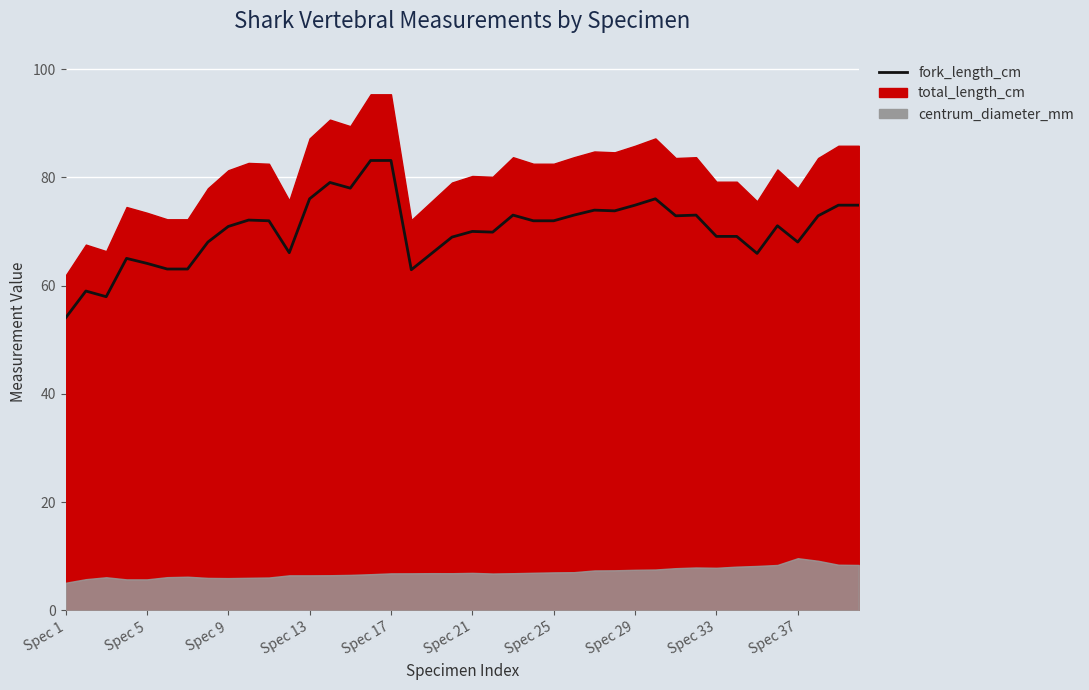

How many lines are shown in the chart?

1